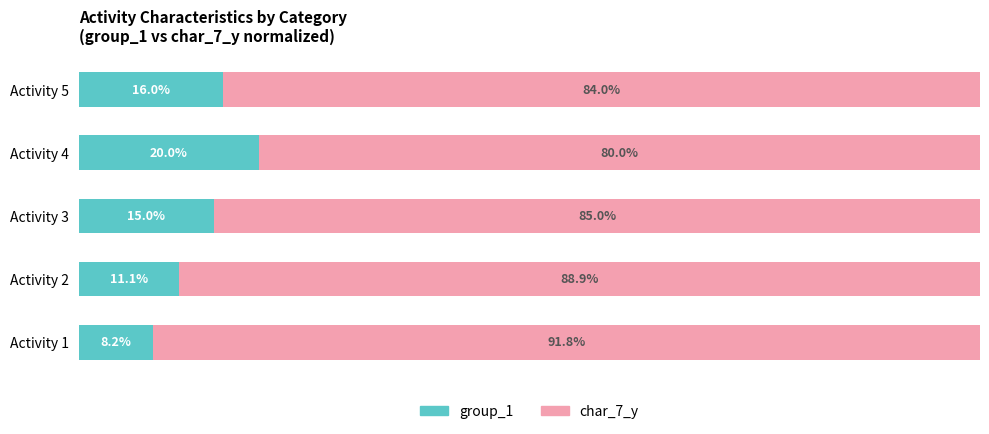

Rank the categories by group_1 value from highest to lowest.

Activity 4, Activity 5, Activity 3, Activity 2, Activity 1